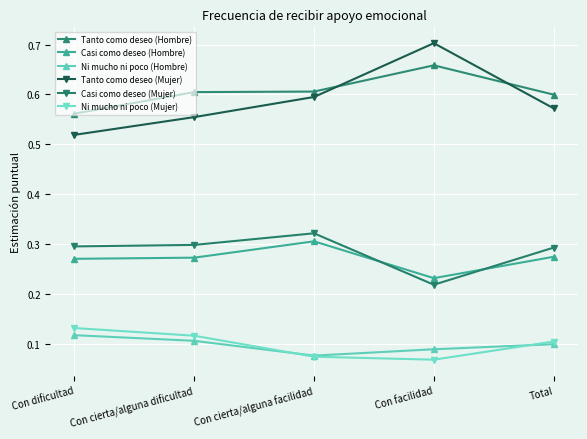

True or false: Tanto como deseo (Hombre) and Ni mucho ni poco (Mujer) cross at least once.

False